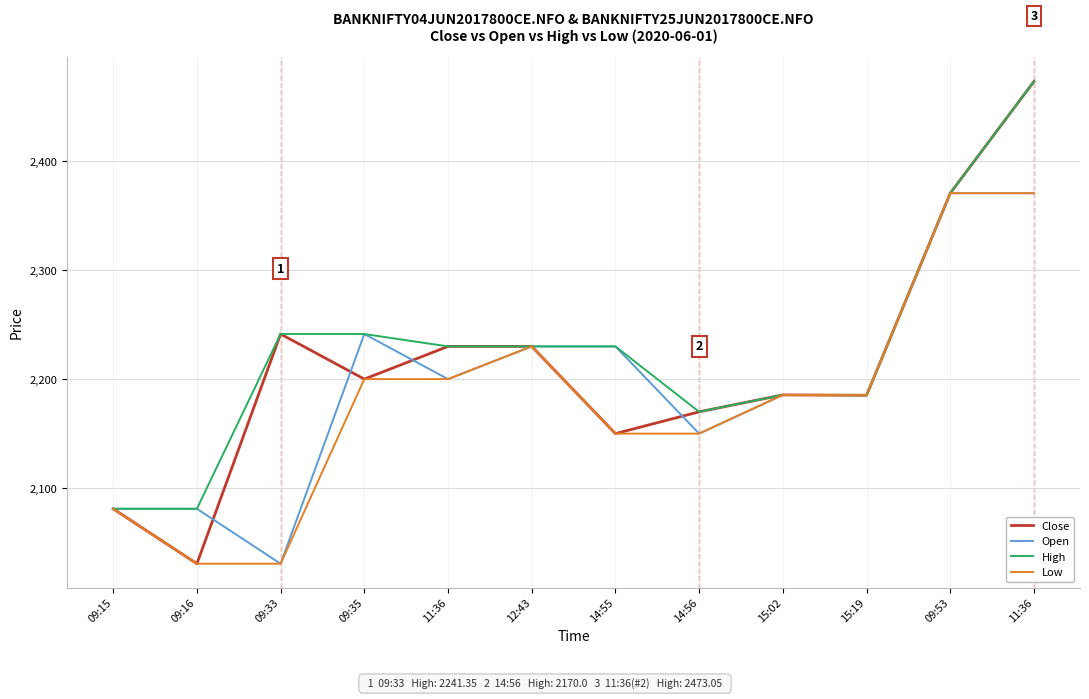

What is the sum of the Close values at 14:56 and 11:36?

4643.1